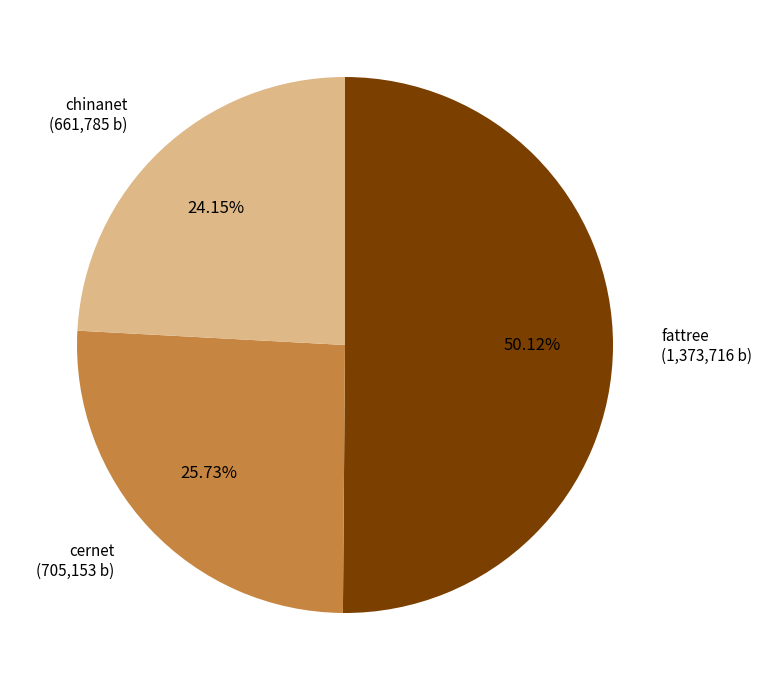

What is the ratio of the value at chinanet to the value at fattree?

0.5